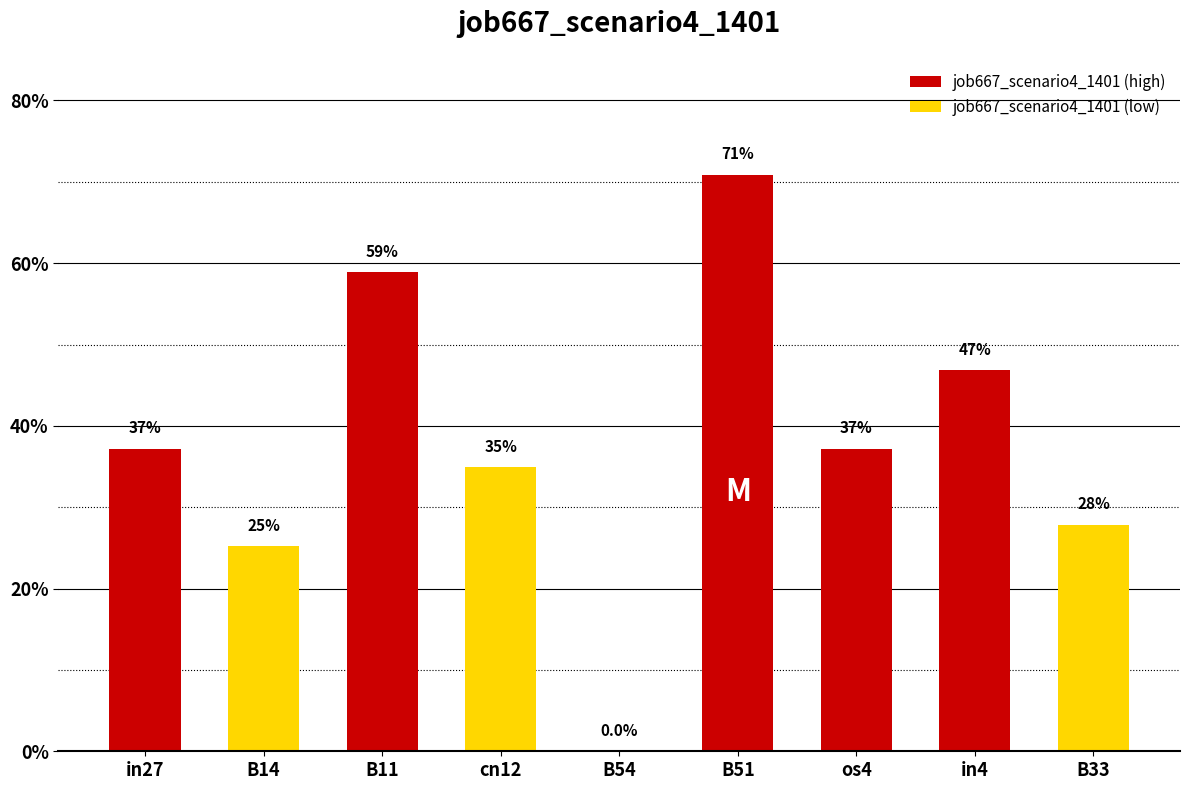

What is the value of the 6th bar from the left?

0.7